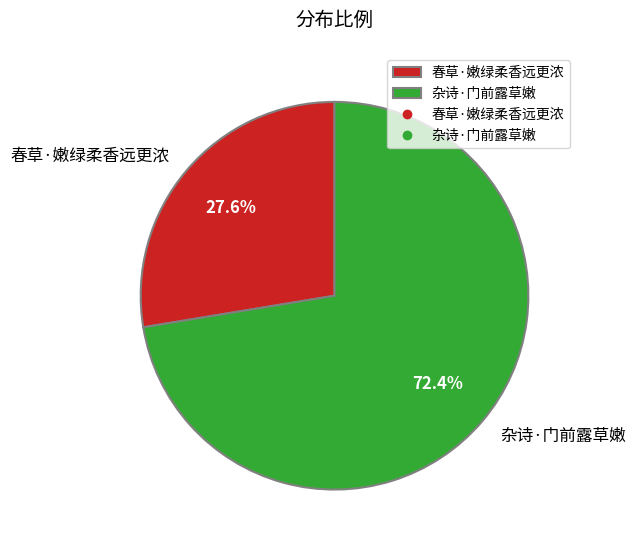

To the nearest percent, what percentage of the pie is 春草·嫩绿柔香远更浓?

28%